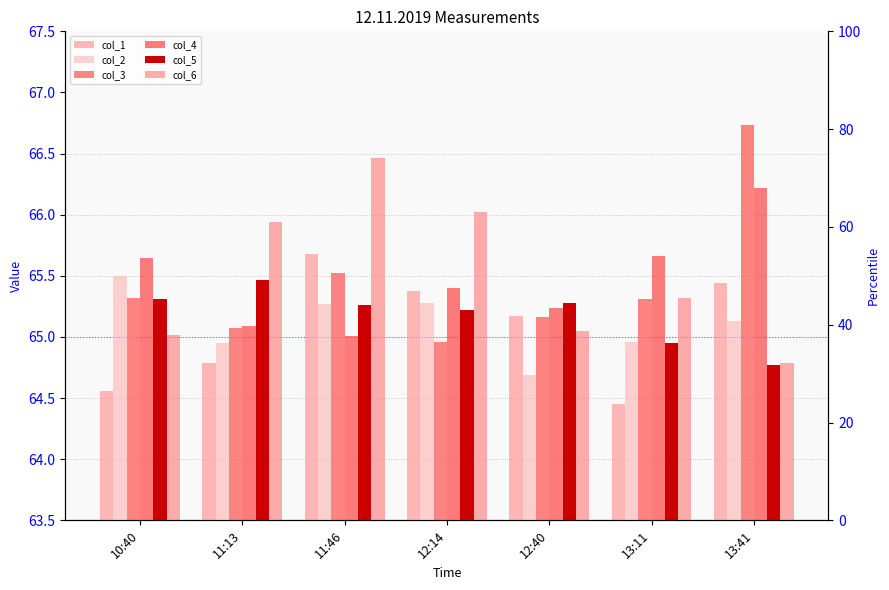

What is the label of the 1st bar from the right?

13:41